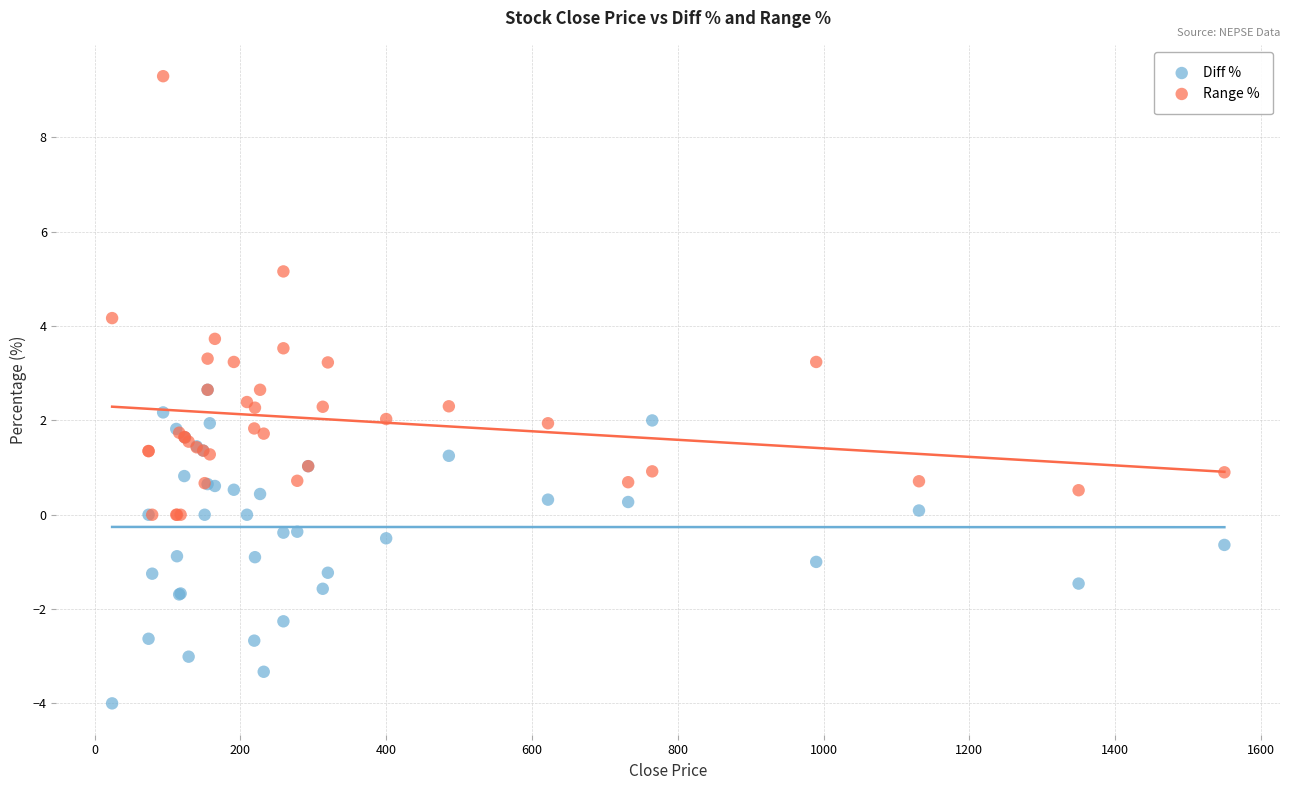

Which series has the widest spread of Y values?

Range %